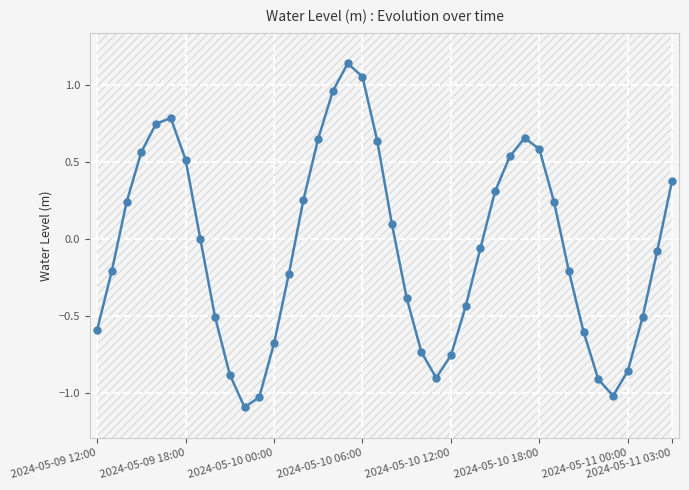

Rank the categories by value from lowest to highest.

10, 11, 35, 34, 23, 9, 36, 24, 22, 12, 33, 2024-05-09 12:00, 37, 8, 25, 21, 13, 32, 2024-05-09 18:00, 38, 26, 2024-05-11 03:00, 20, 2024-05-10 00:00, 31, 14, 27, 39, 2024-05-11 00:00, 28, 2024-05-10 06:00, 30, 19, 15, 29, 2024-05-10 12:00, 2024-05-10 18:00, 16, 18, 17